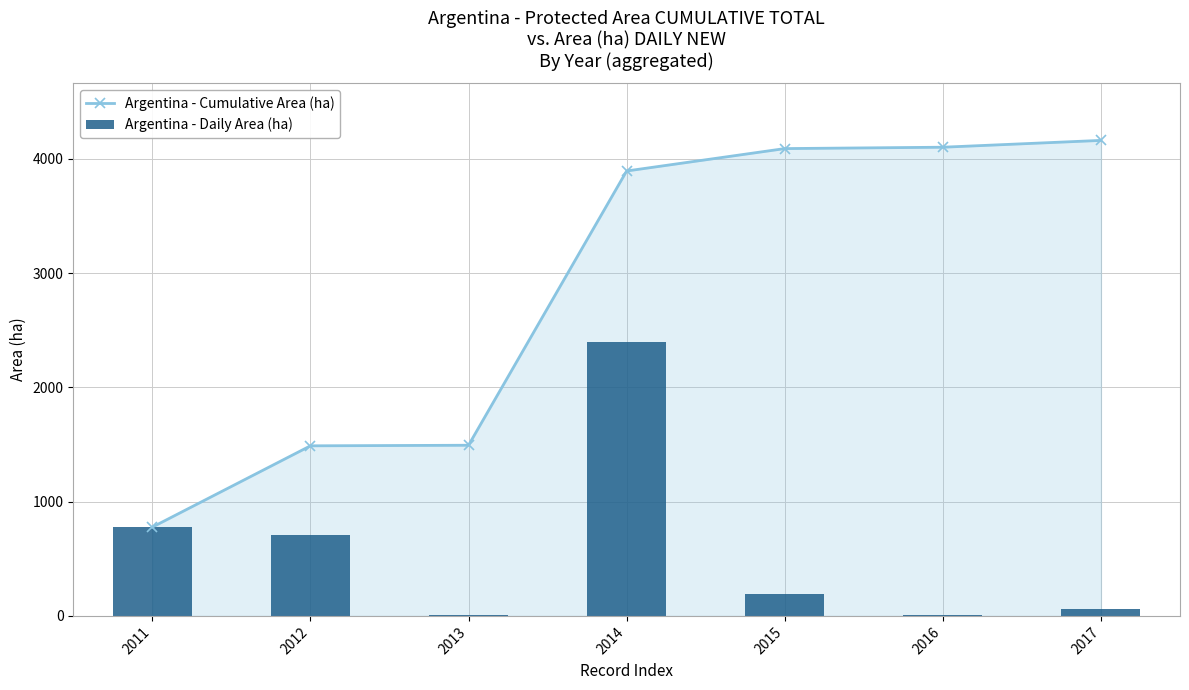

How many groups of bars are there?

7